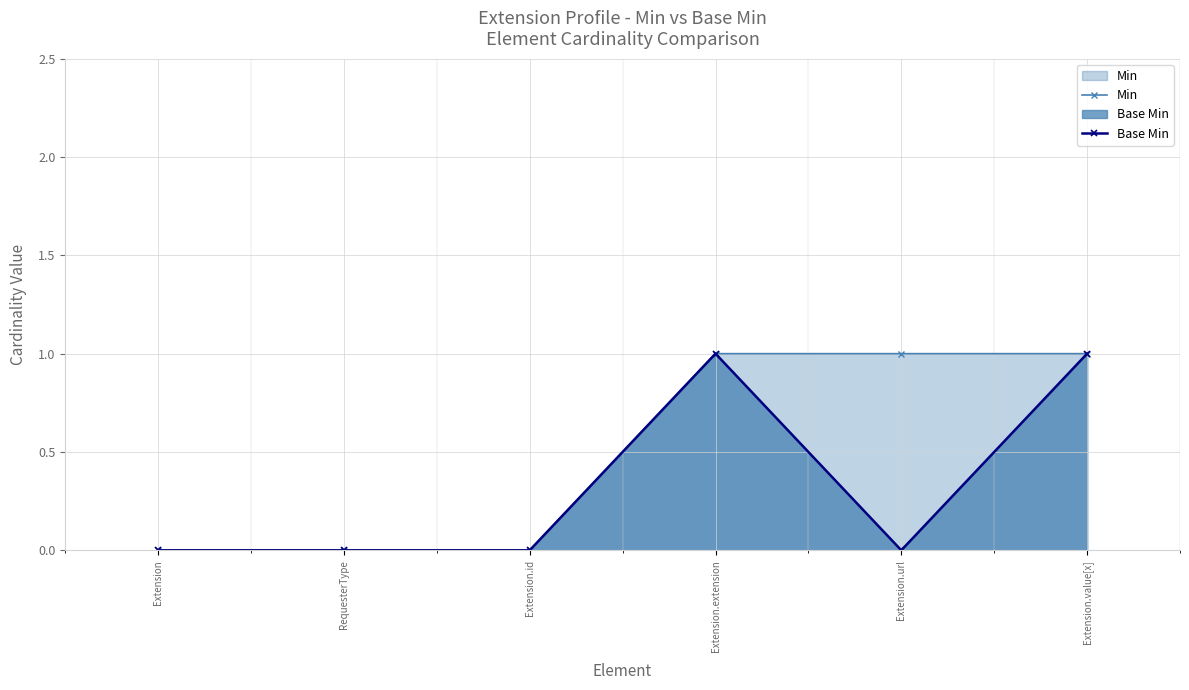

Rank the series by their maximum value, from lowest to highest.

Min, Base Min